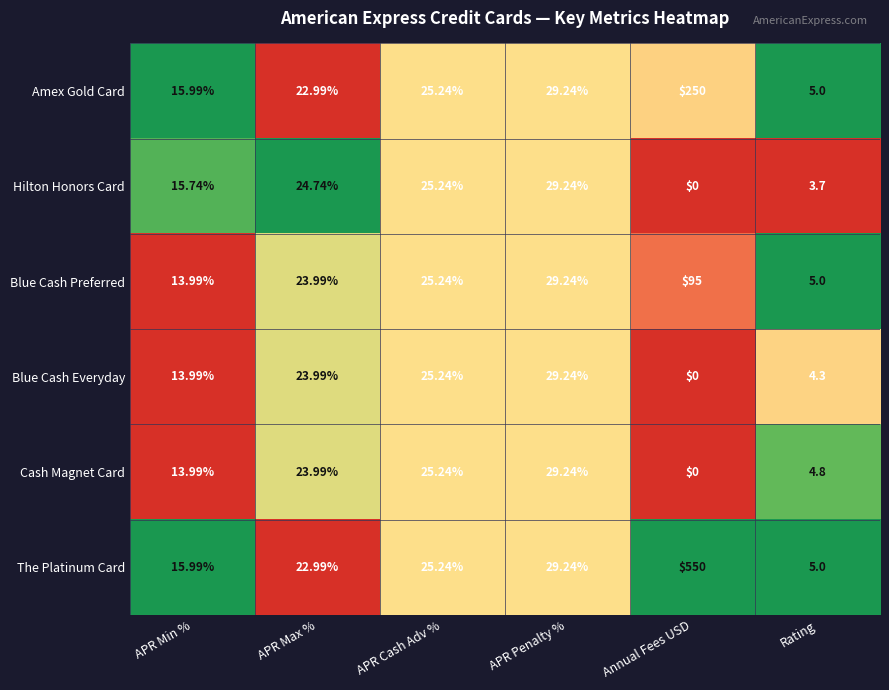

At which label does Blue Cash Everyday reach its peak?

APR Penalty %